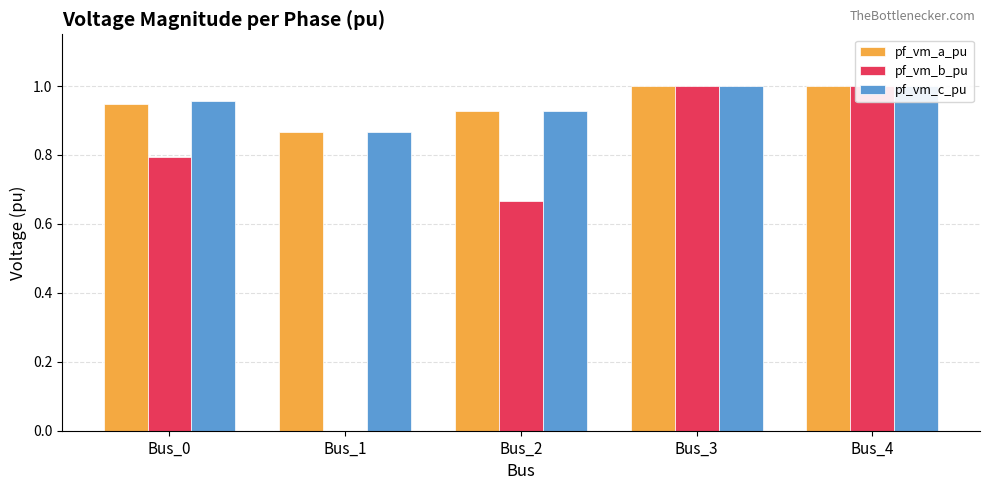

Count the number of data series in this chart.

3